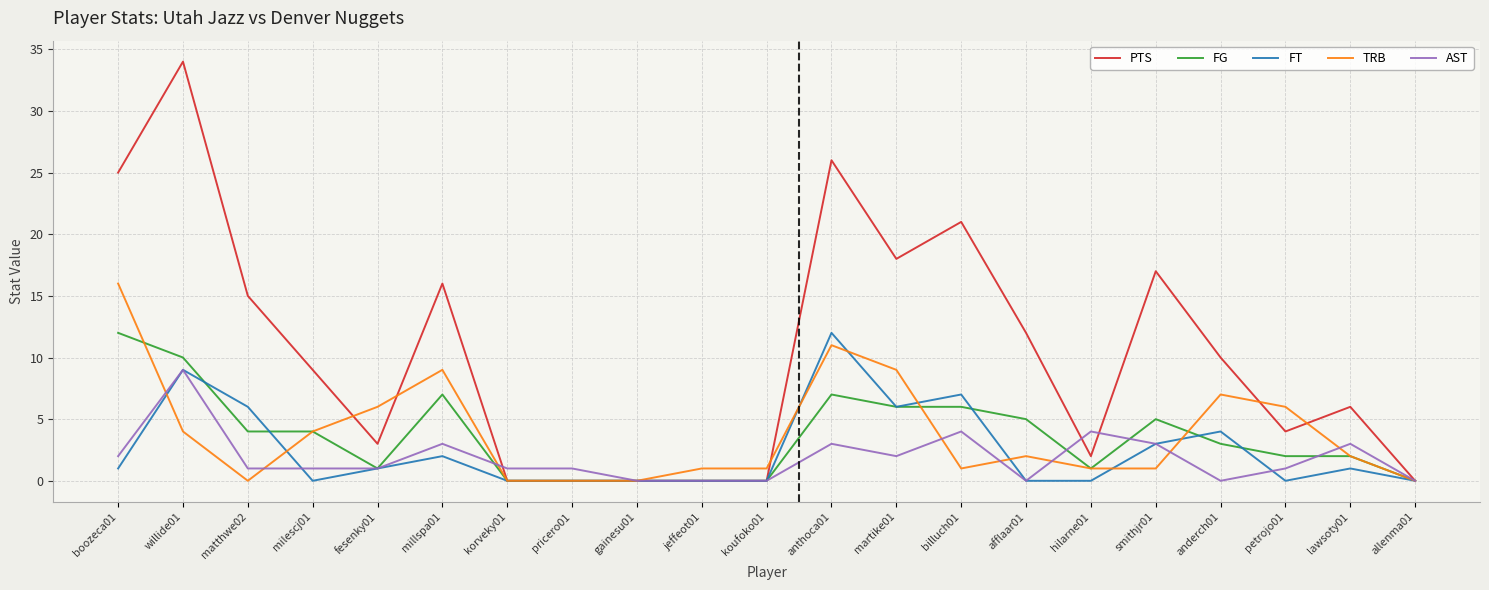

At which category does TRB reach its first local valley?

matthwe02